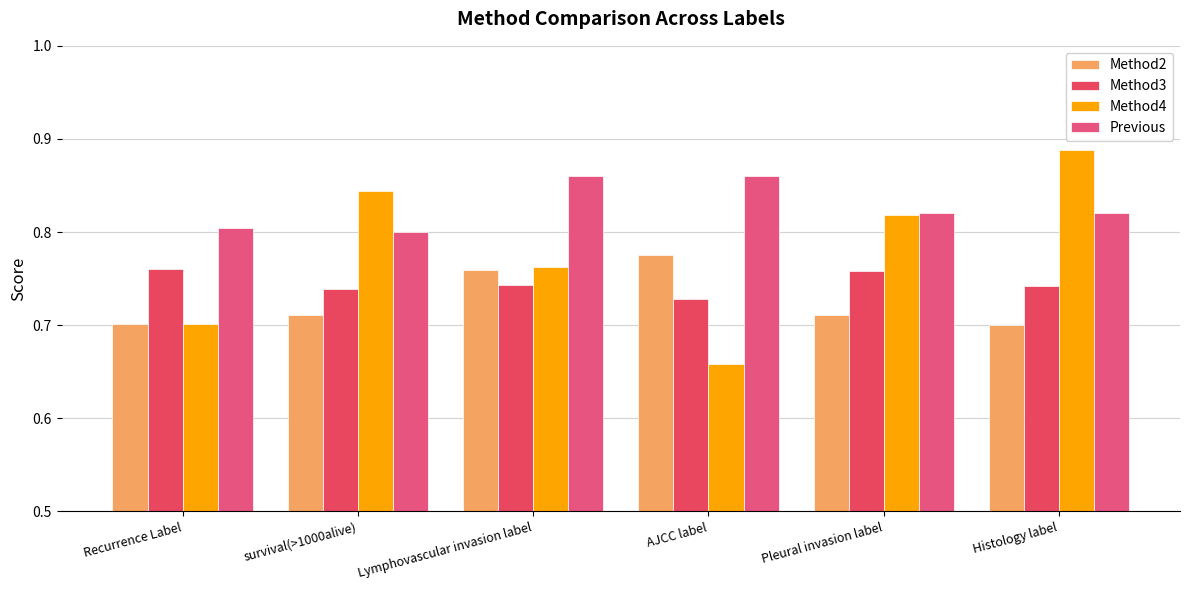

Is it true that Method2 equals 0.7 at Pleural invasion label?

True